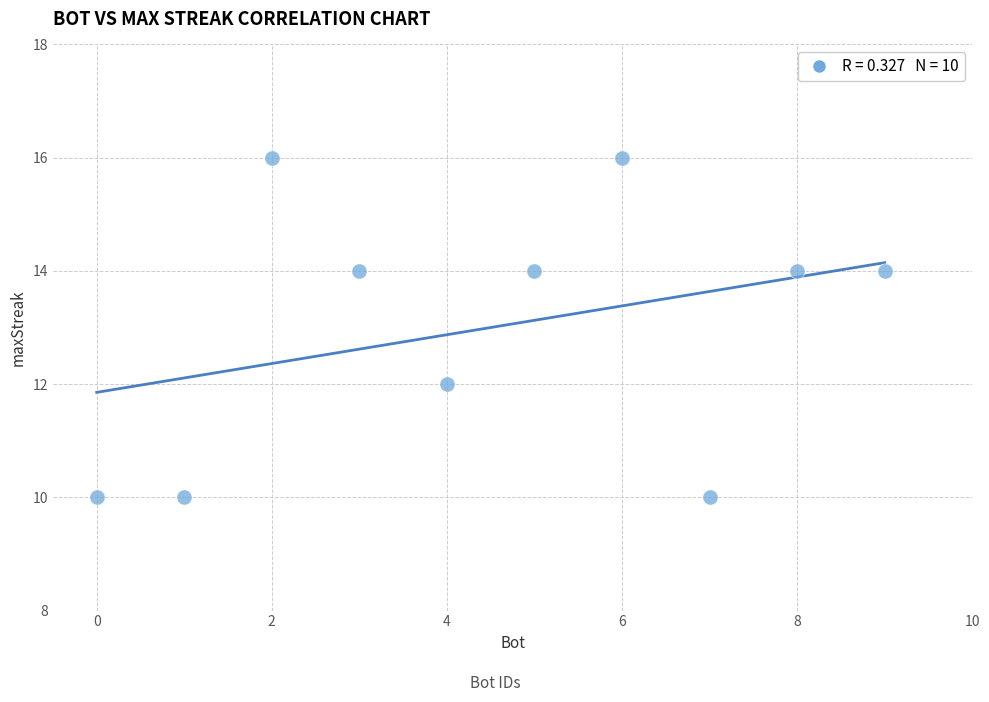

What is the range of Y values (max minus min)?

6